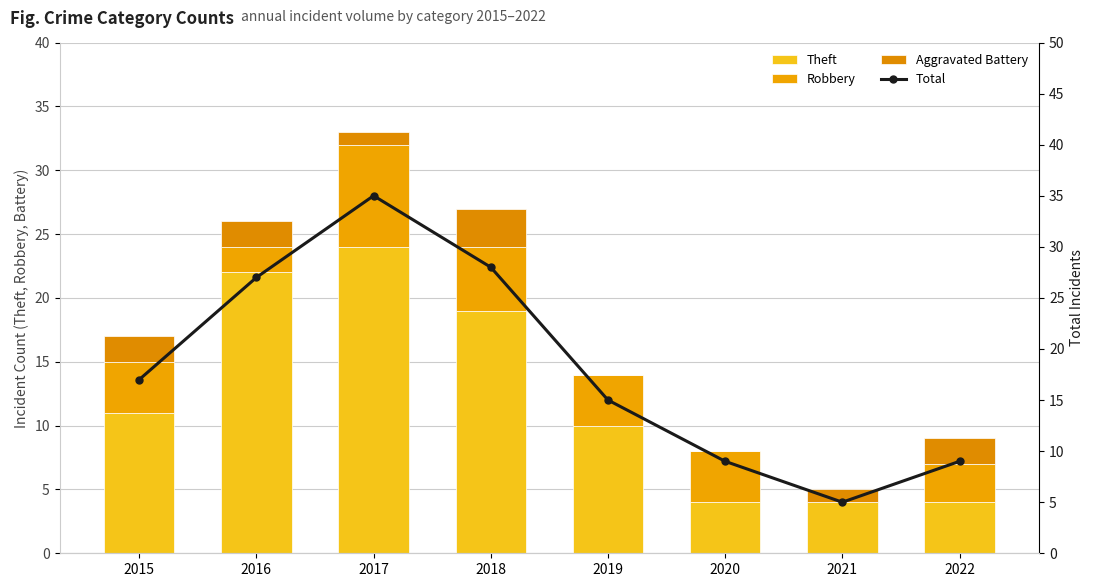

How many data points in Aggravated Battery are above 2?

1